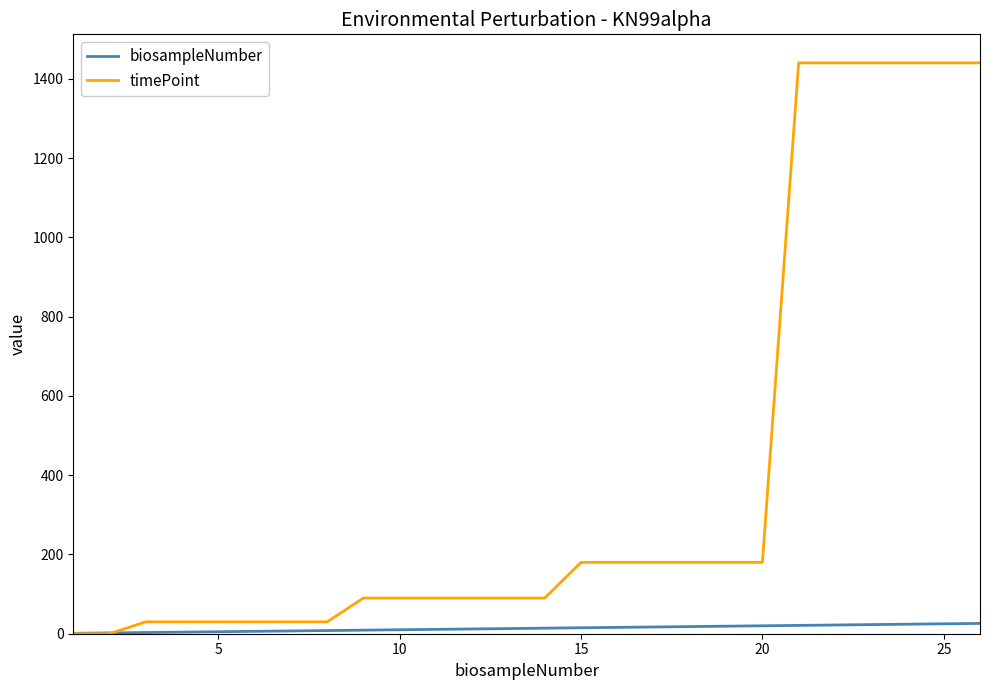

Which series has the largest range (max minus min)?

timePoint